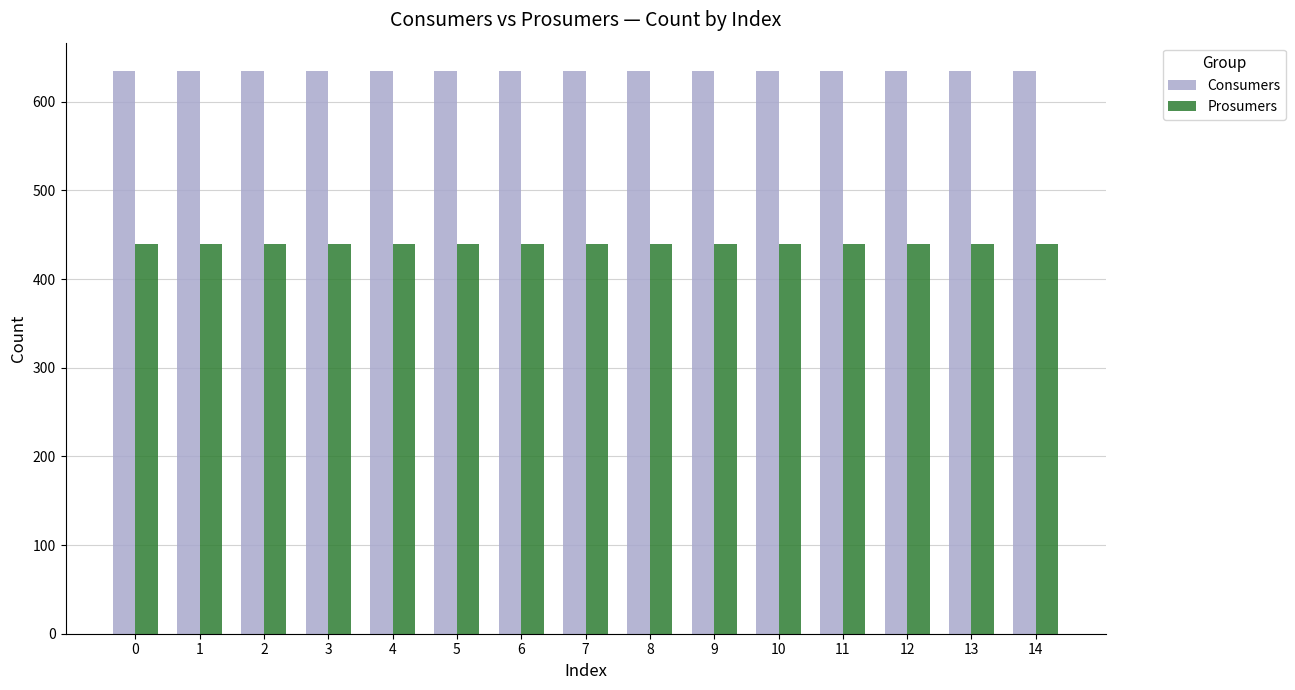

True or false: Consumers has a value of 635 at 3.

True